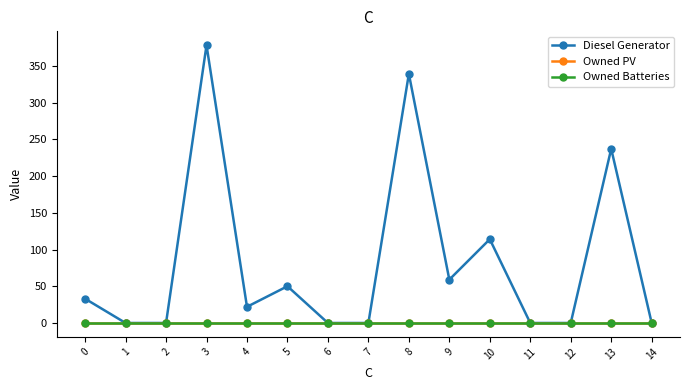

Is this an area chart (filled region under the line)?

No